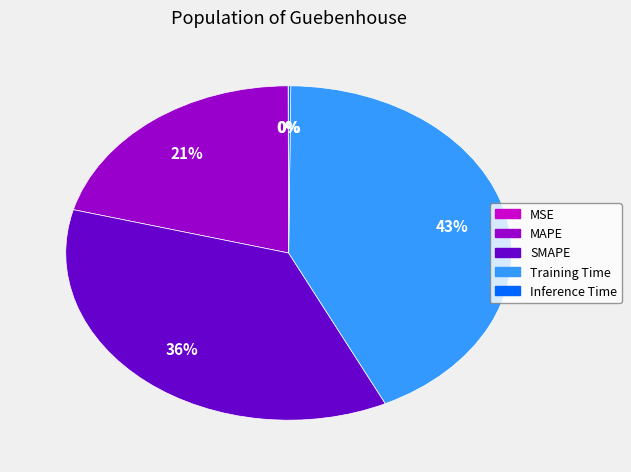

Combined, do Training Time and SMAPE account for over 50%?

Yes